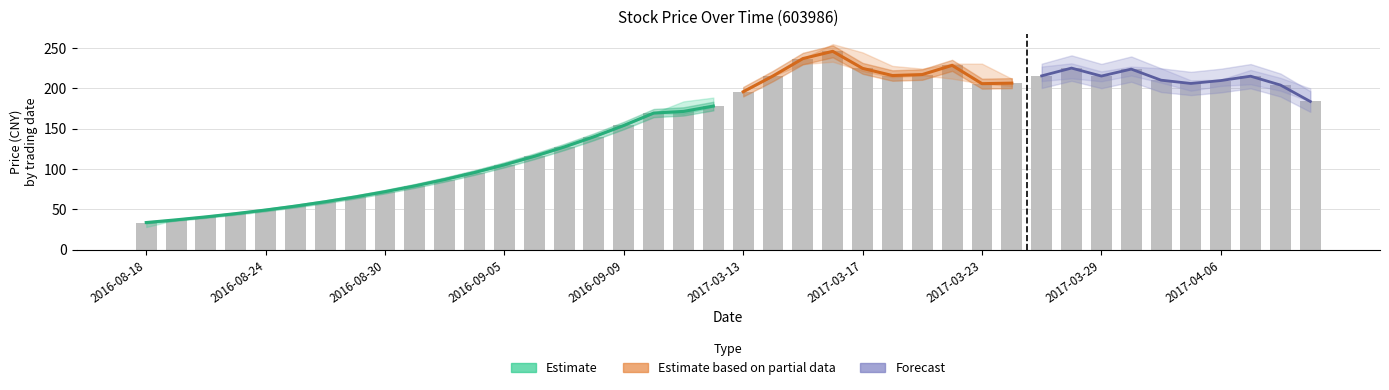

The Clsprc series shows 171.3 at 2016-09-13. True or false?

True